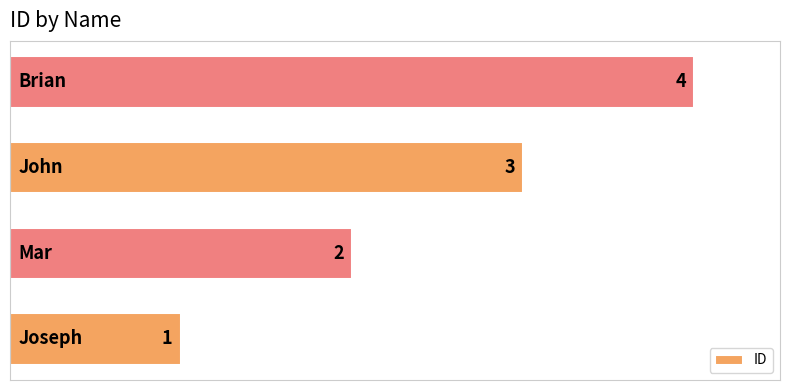

How many data points are less than 3?

2